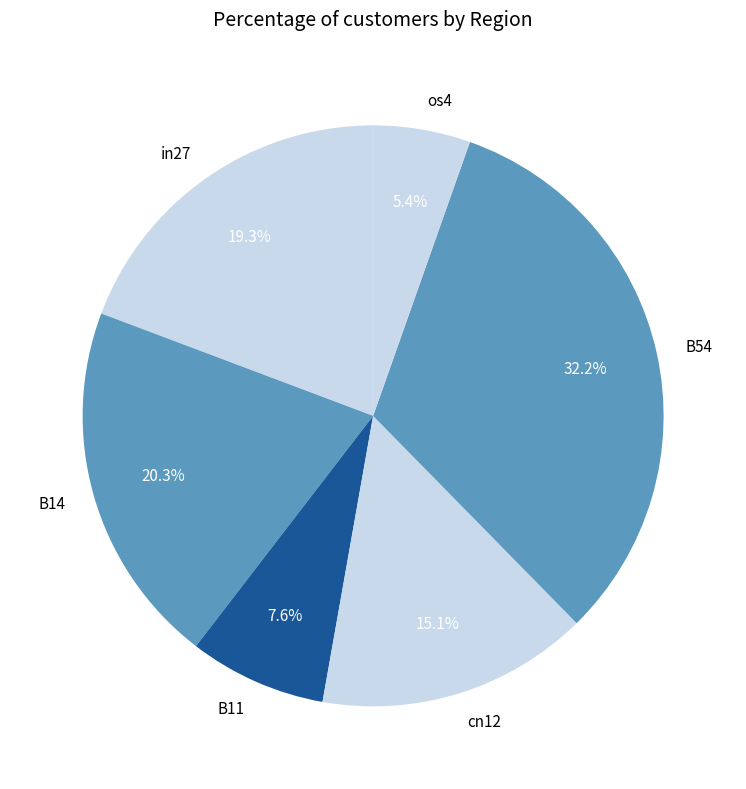

Which has a higher value, in27 or B54?

B54